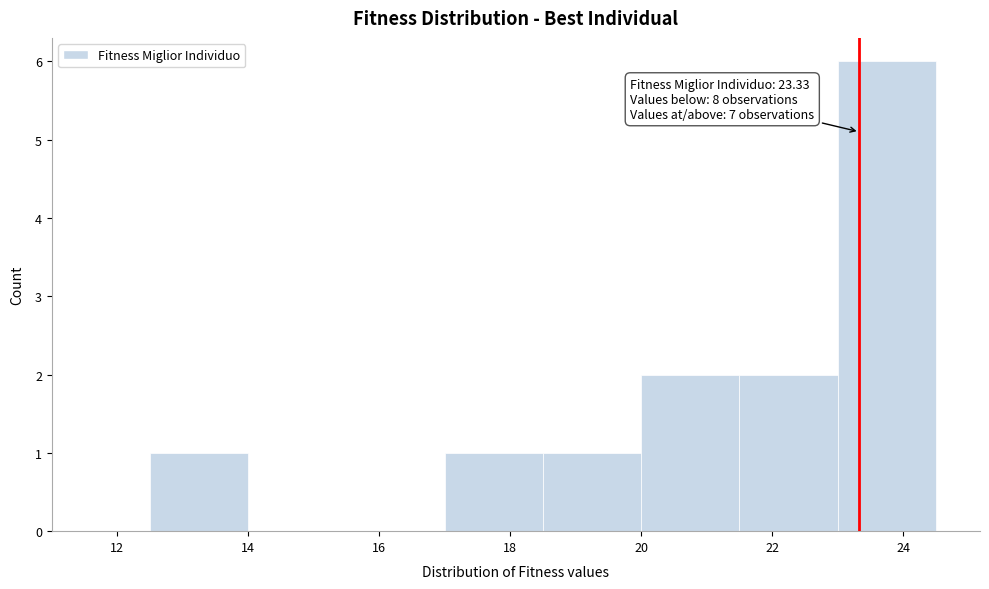

Which range on the x-axis has the tallest bar?

23.0 to 24.5